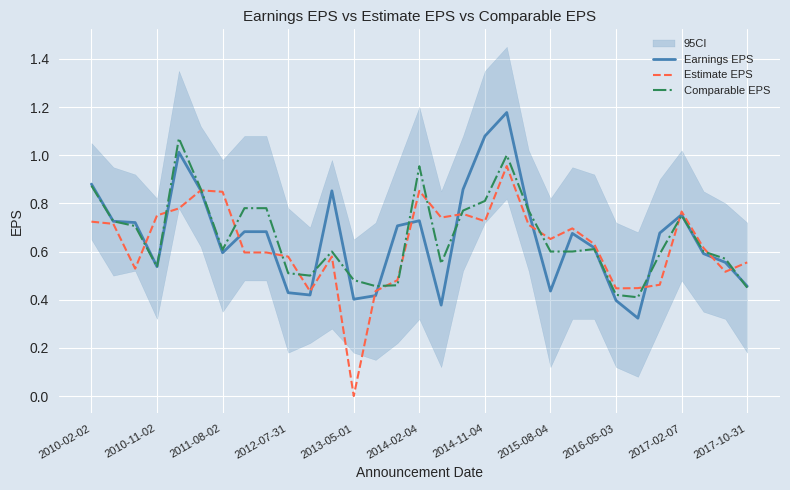

Which series has the widest spread of values?

Estimate EPS